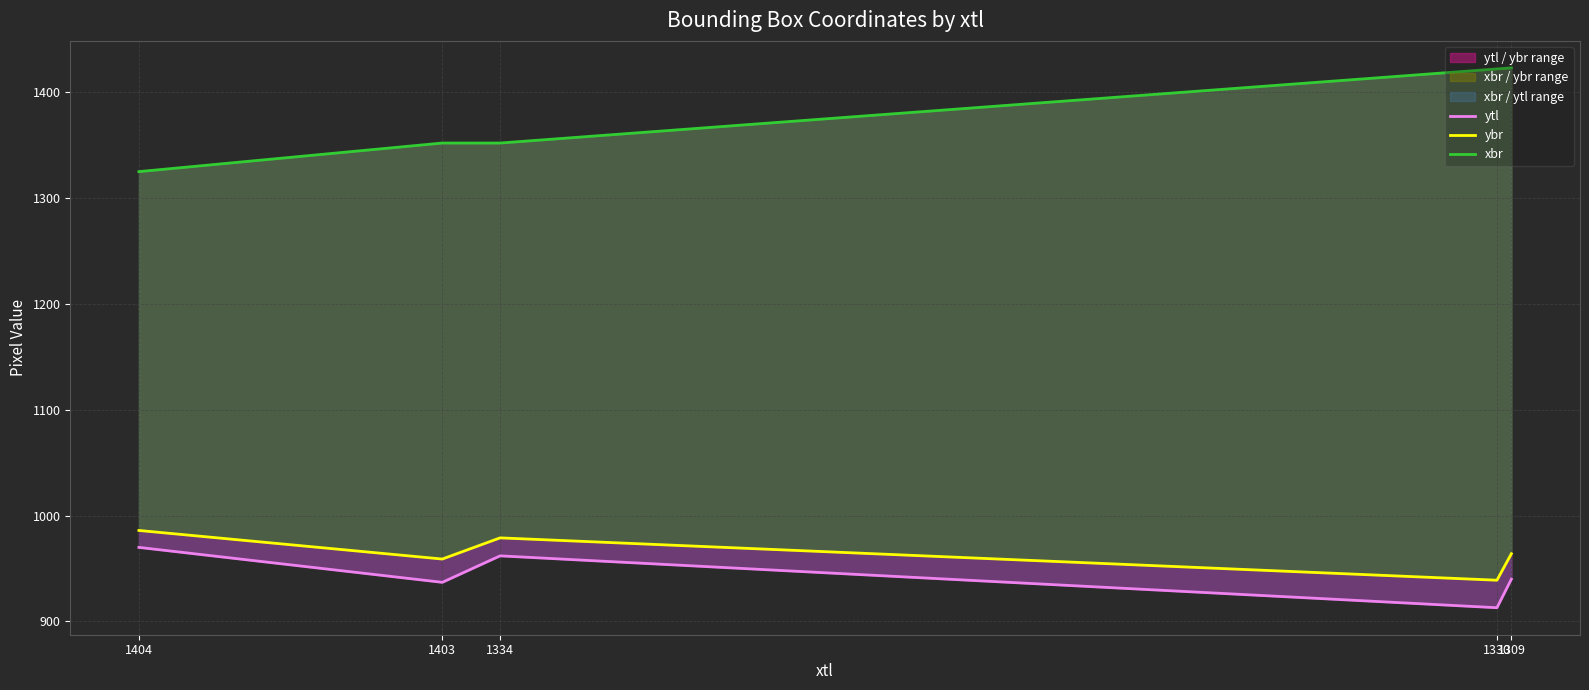

Reading left to right, extract all data points from this chart.

ytl: 1404=970	1403=937	1334=962	1330=913	1309=940
ybr: 1404=986	1403=959	1334=979	1330=939	1309=964
xbr: 1404=1325	1403=1352	1334=1352	1330=1422	1309=1423